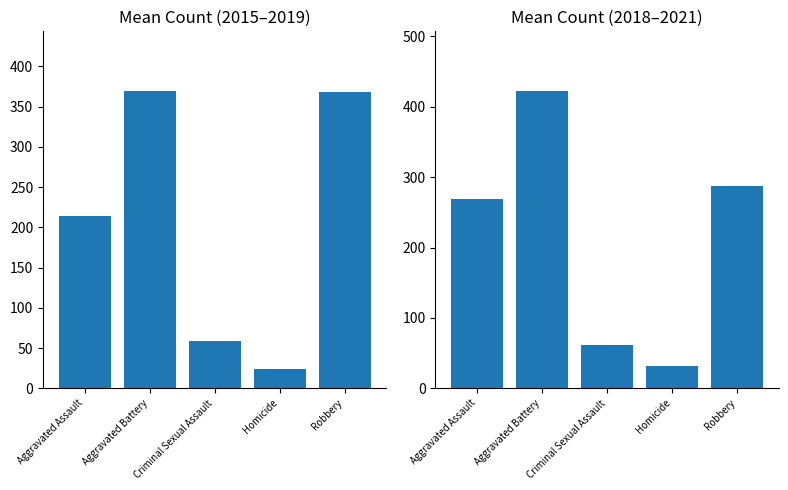

How many categories are shown in the chart?

5